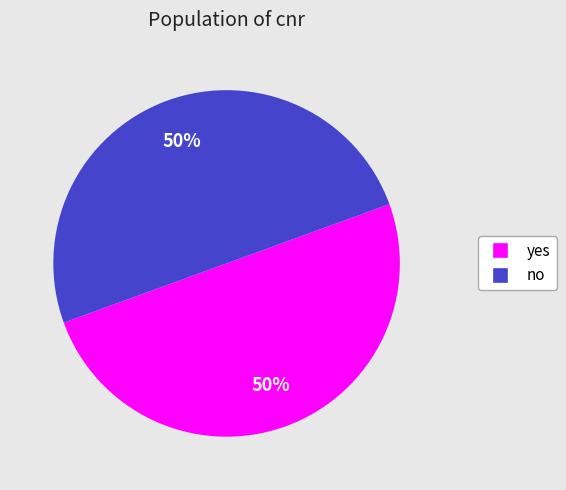

Is it true that yes is 32% of the pie?

False